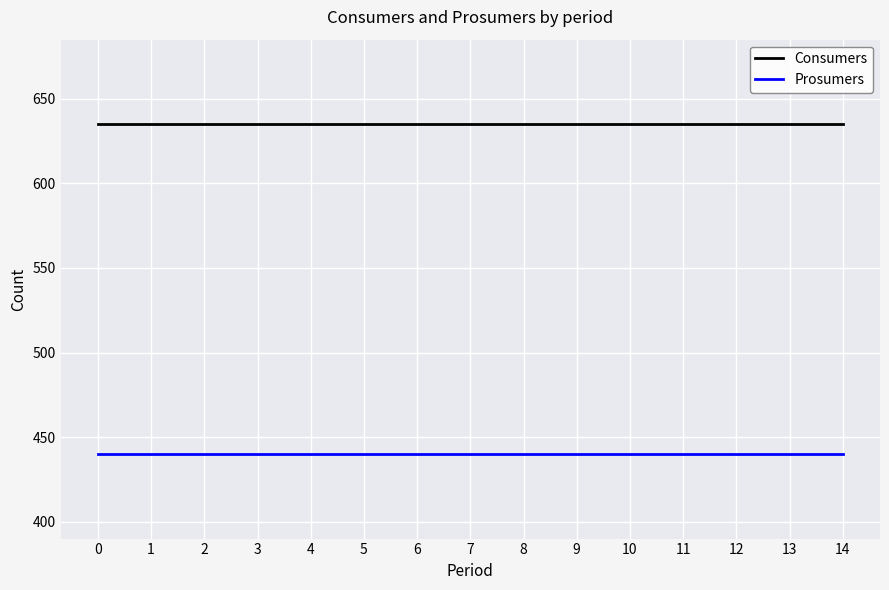

Is the value of Consumers at 10 greater than the value of Prosumers at 11?

Yes